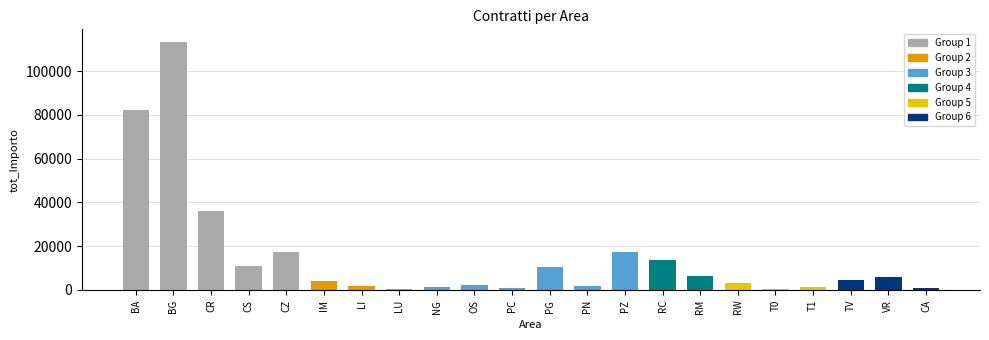

What is the sum of the values at T0 and PZ?

17740